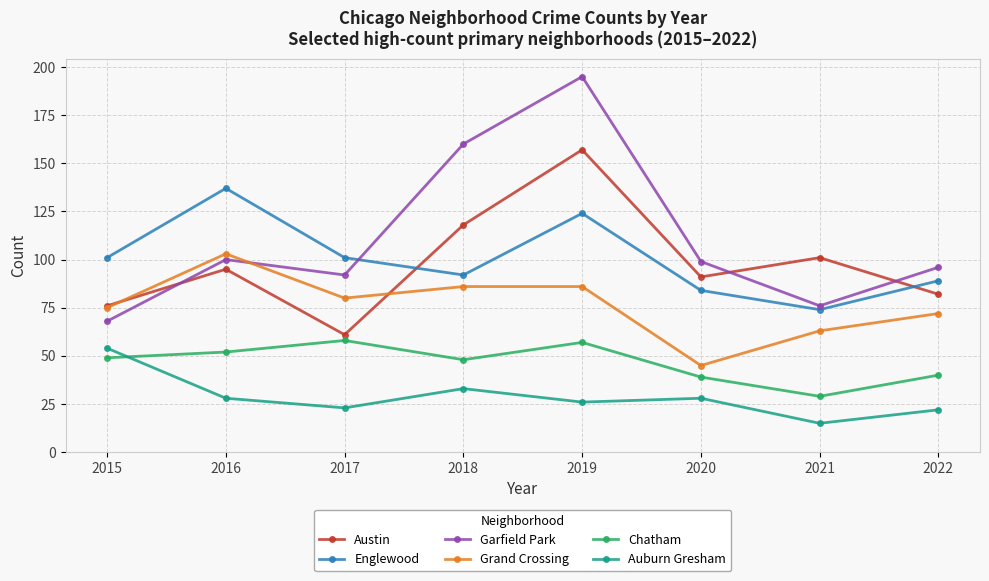

How many values in the Grand Crossing series are below 80?

4